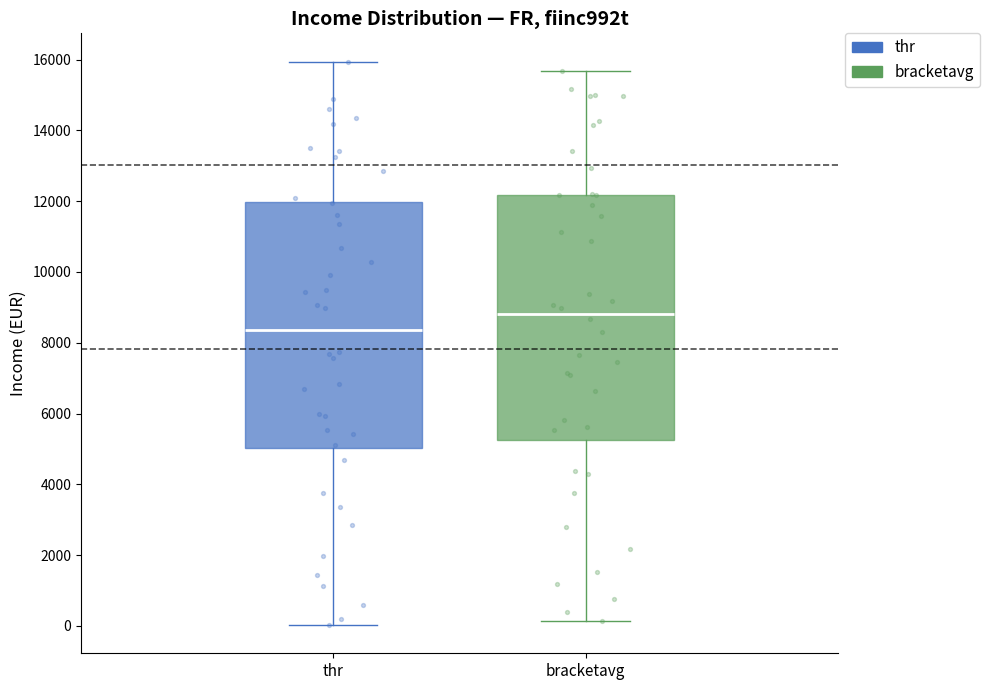

Reading left to right, transcribe this box plot: for each box, give where its median line is, the range the box spans, and where its two whiskers end, as read against the y-axis. The values are not printed on the chart, so give them approximately, as read against the axis.

thr: median 8400, box 5000 to 12000, whiskers 0 to 16000
bracketavg: median 8800, box 5200 to 12200, whiskers 200 to 15600